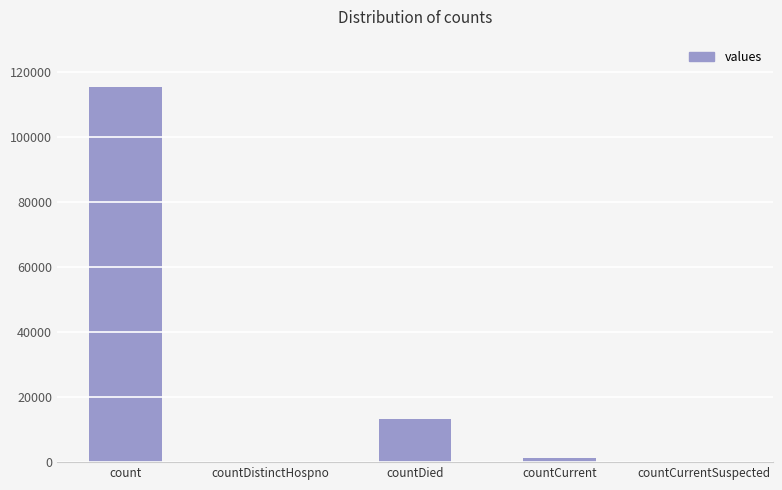

The chart shows a value of 58726 at countDistinctHospno. True or false?

False